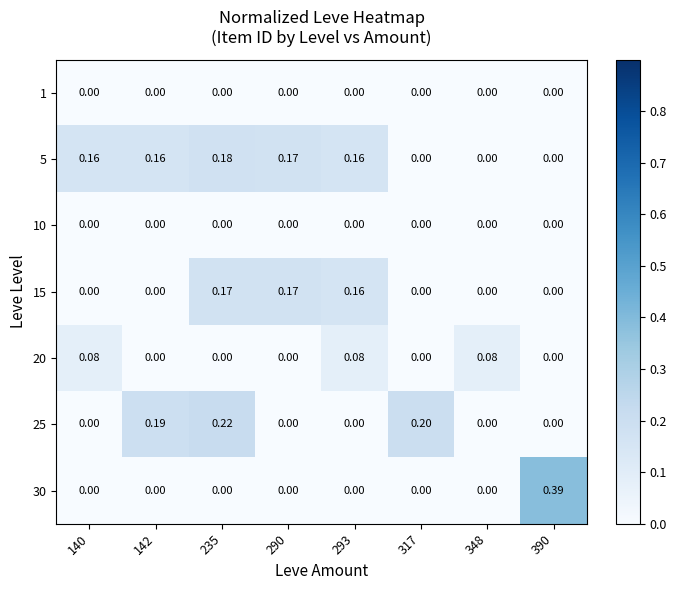

How many data points does each series have?

8